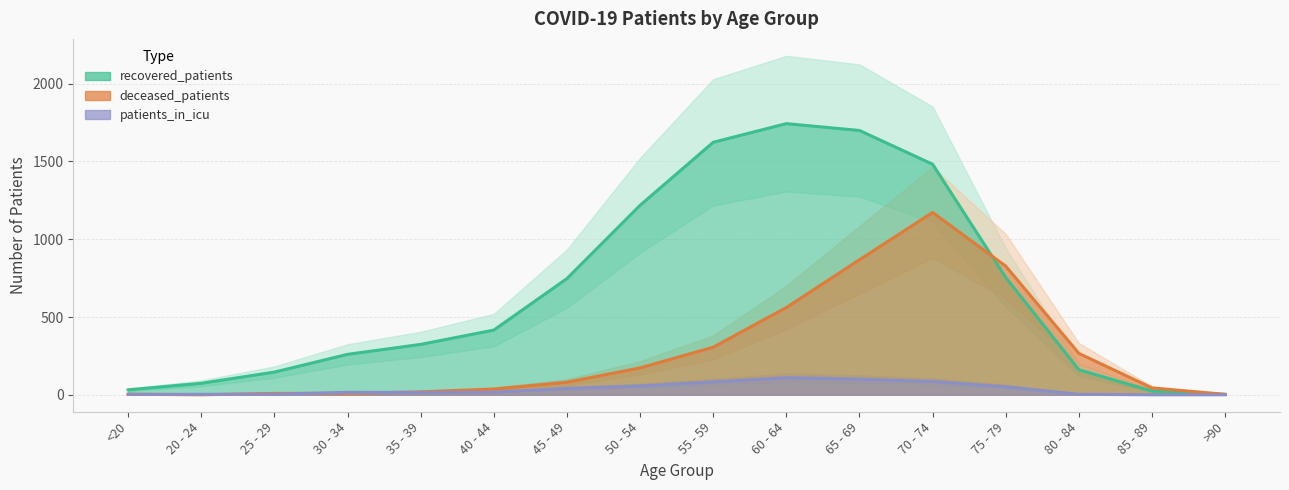

Which label corresponds to the smallest value in the chart?

20 - 24